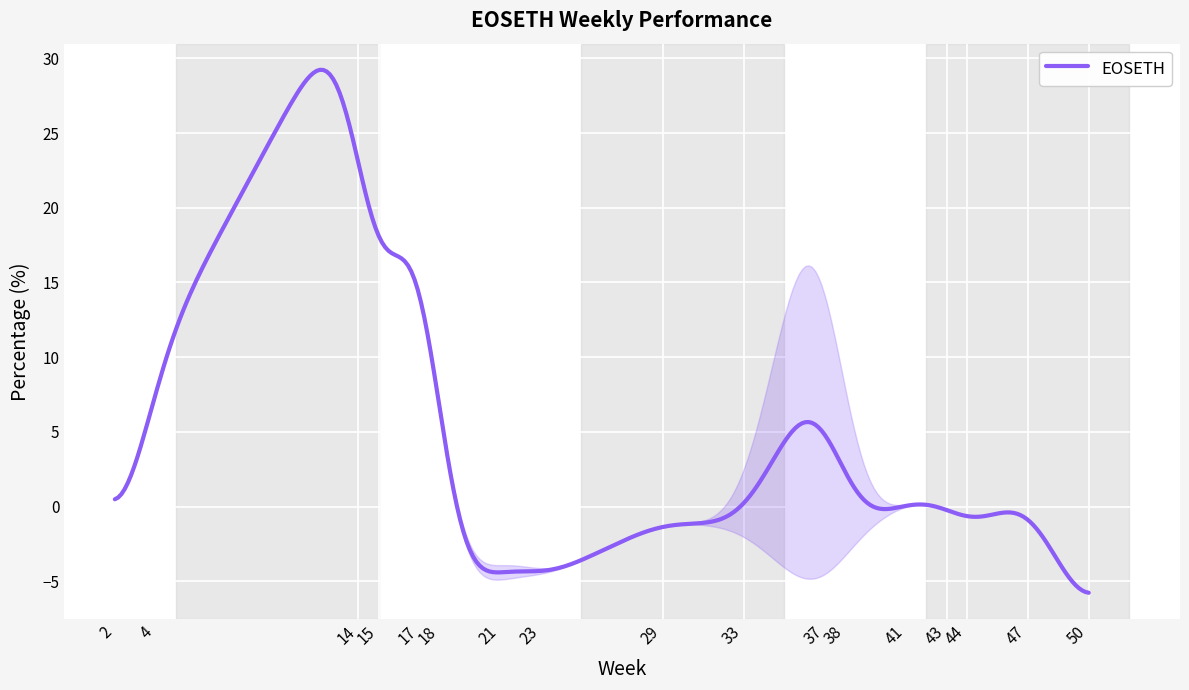

What is the average value?

5.3